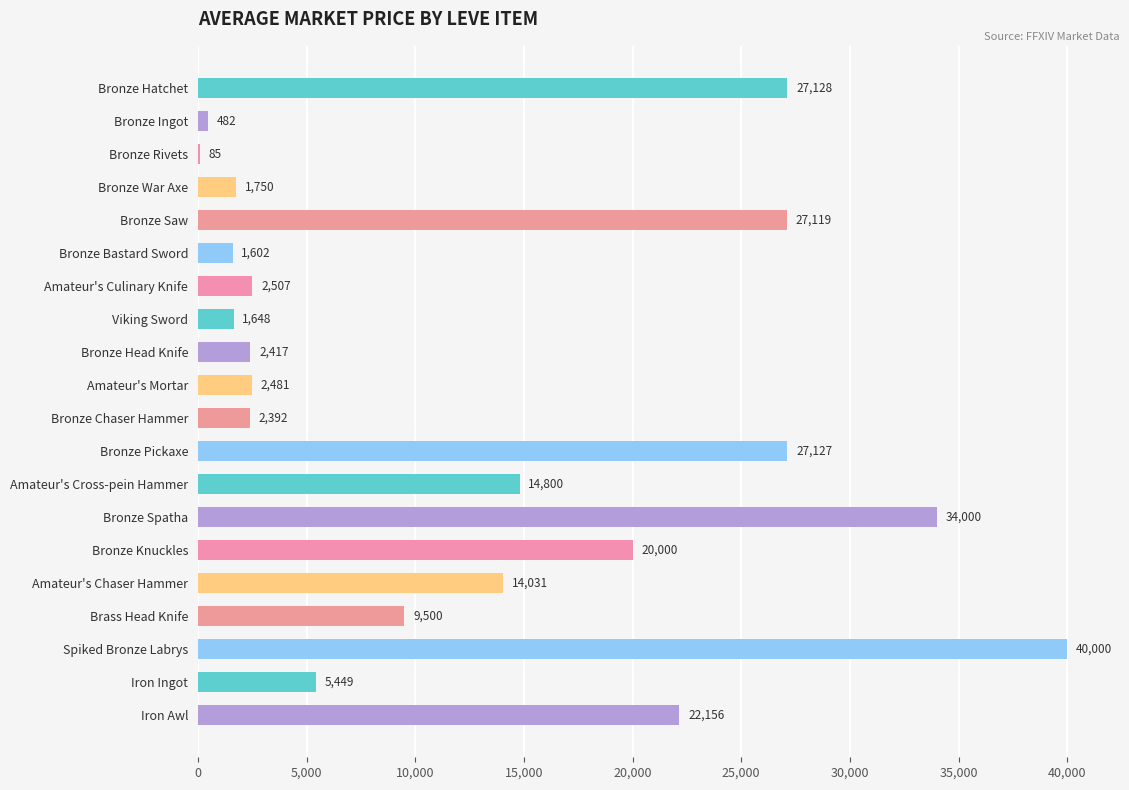

Which has a higher value, Bronze Head Knife or Spiked Bronze Labrys?

Spiked Bronze Labrys